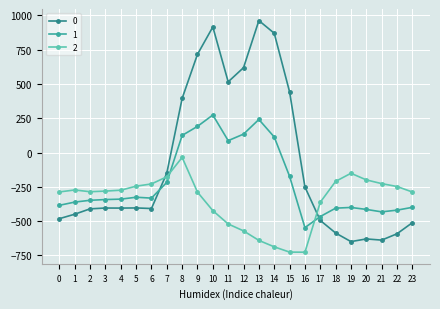

Which category has the highest value in the 2 series?

8